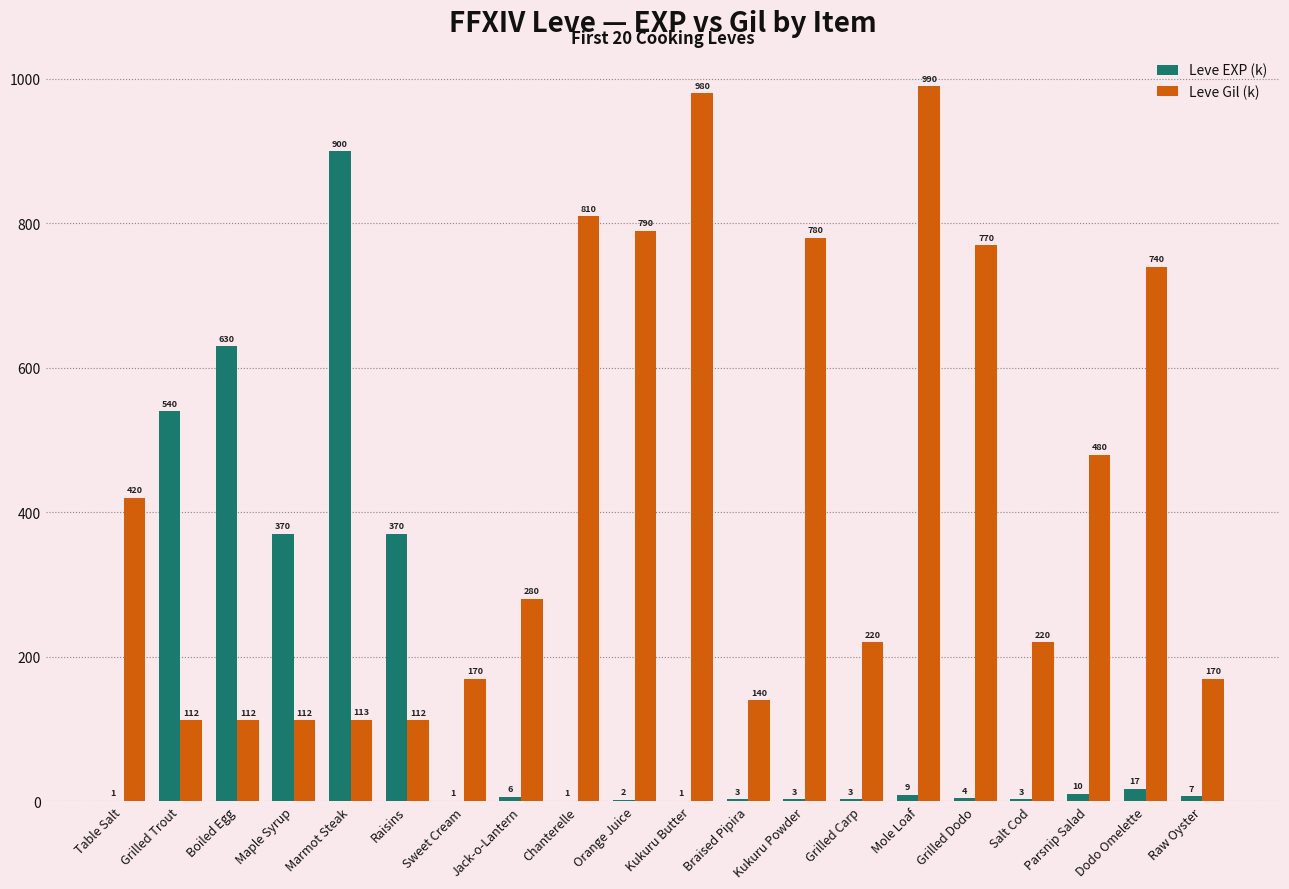

Which series changed the most between Grilled Carp and Grilled Dodo?

Leve Gil (k)